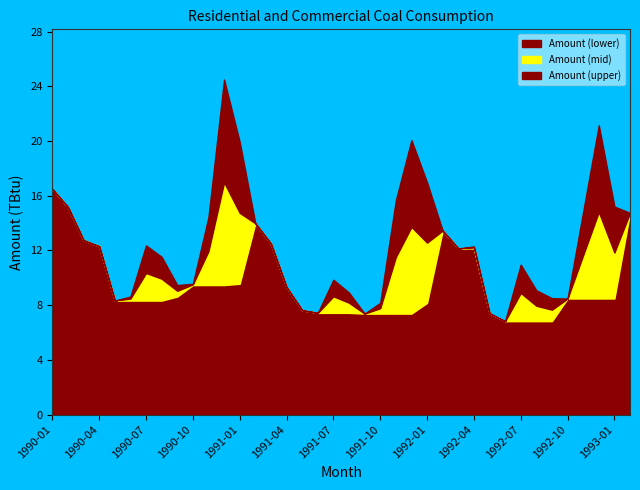

List the labels in order of value, largest first.

1990-12, 1992-12, 1991-12, 1991-01, 1992-01, 1990-01, 1991-11, 1993-01, 1990-02, 1992-11, 1993-02, 1990-11, 1991-02, 1992-02, 1990-03, 1991-03, 1990-07, 1990-04, 1992-04, 1992-03, 1990-08, 1992-07, 1991-07, 1990-10, 1990-09, 1991-04, 1992-08, 1991-08, 1990-06, 1992-09, 1992-10, 1990-05, 1991-10, 1991-05, 1991-06, 1992-05, 1991-09, 1992-06